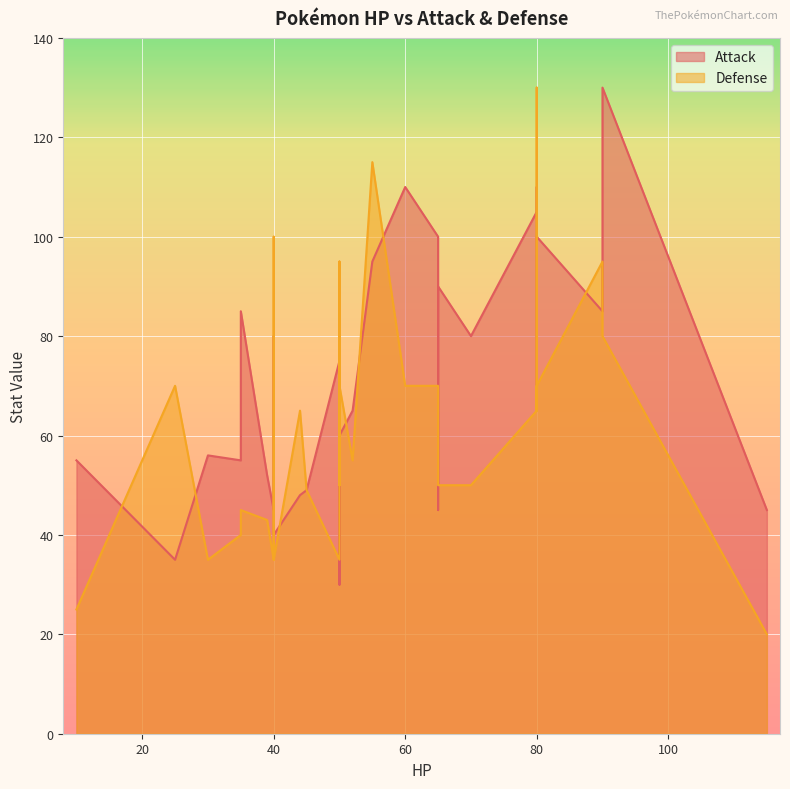

Between 40 and 10, which series saw the biggest shift?

Attack